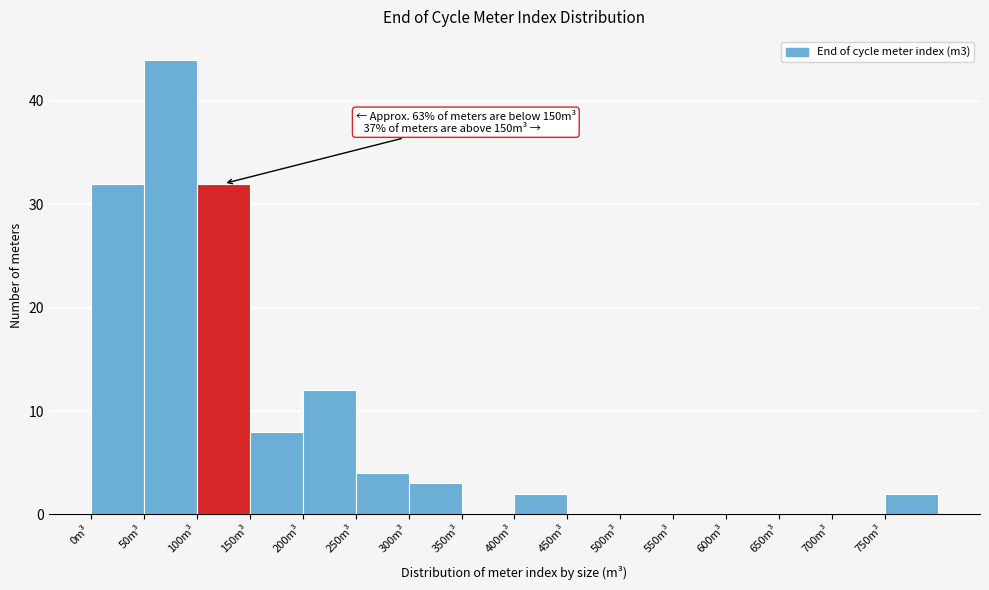

Over which range of the x-axis is the bar tallest?

50 to 100